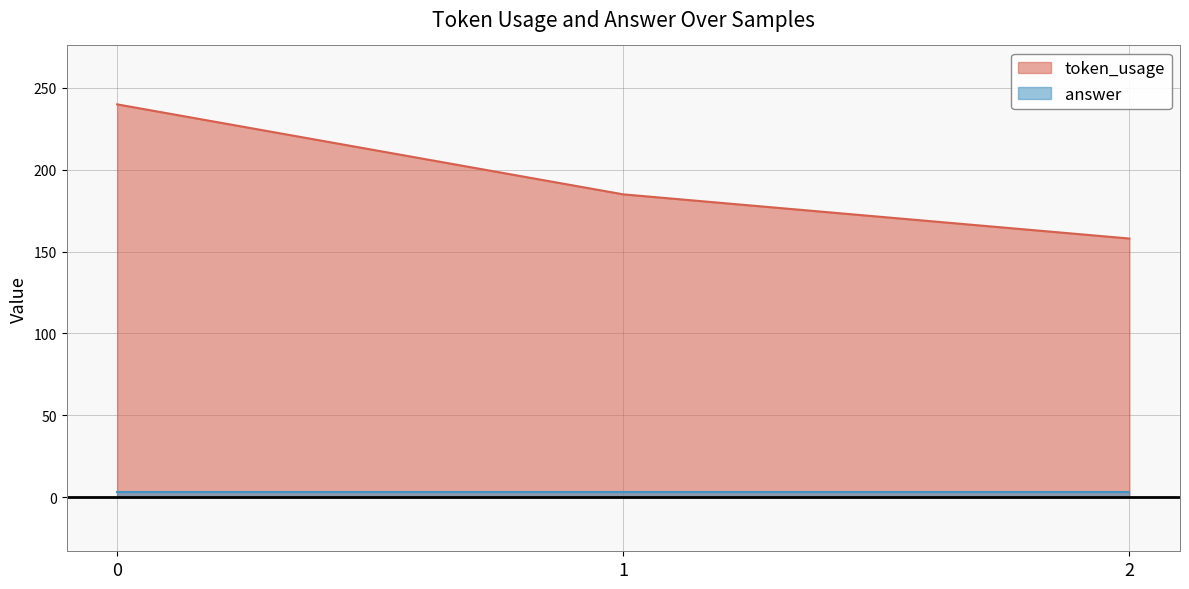

Count the values in the range 158 to 240.

3